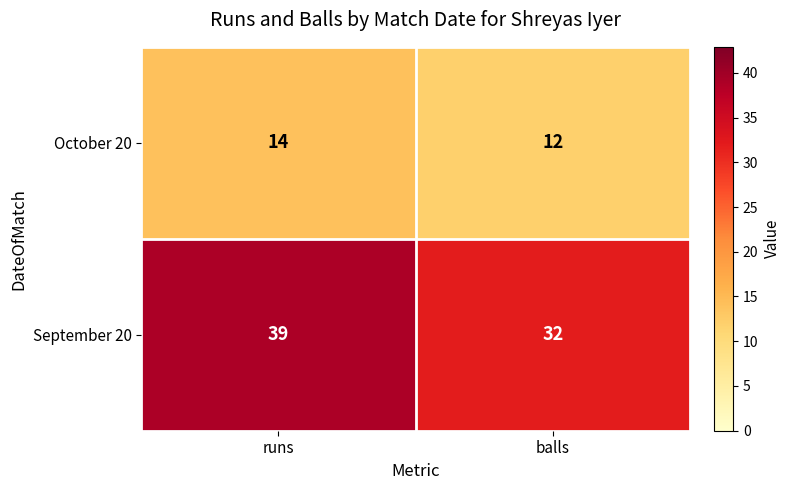

True or false: October 20 has a value of 16 at balls.

False